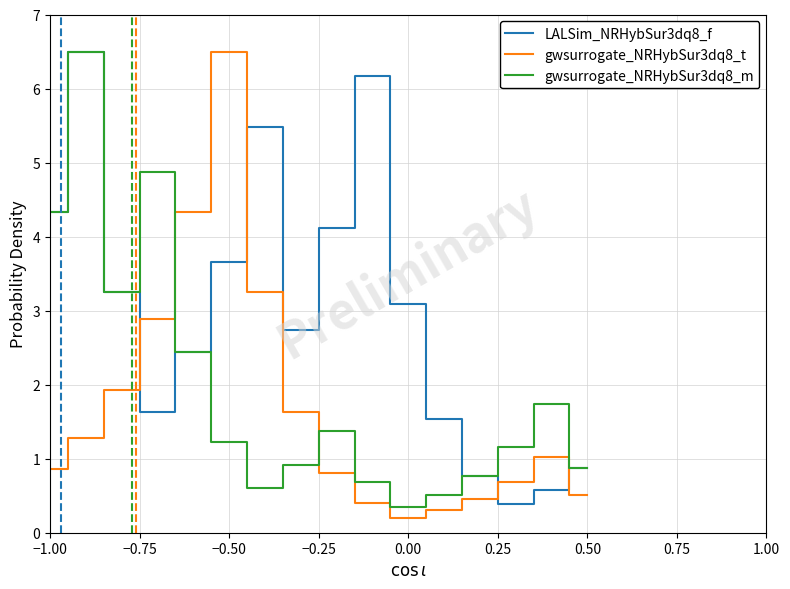

Which series has the largest total across all categories?

LALSim_NRHybSur3dq8_f